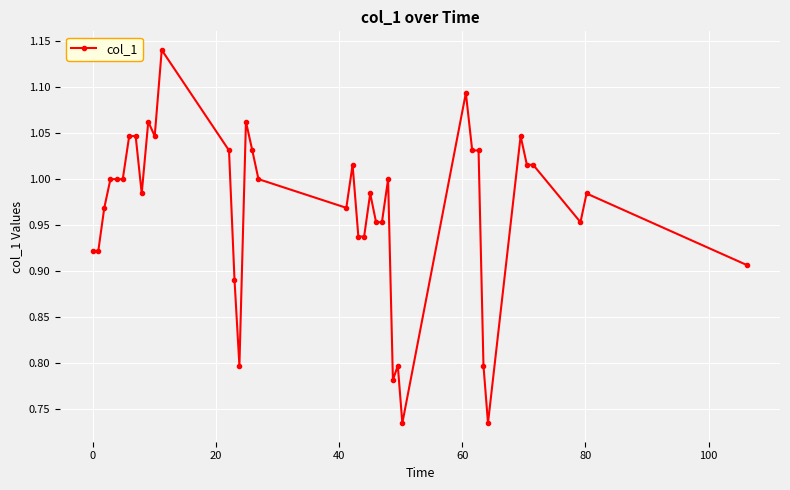

What is the difference between the second highest and second lowest values?

0.4